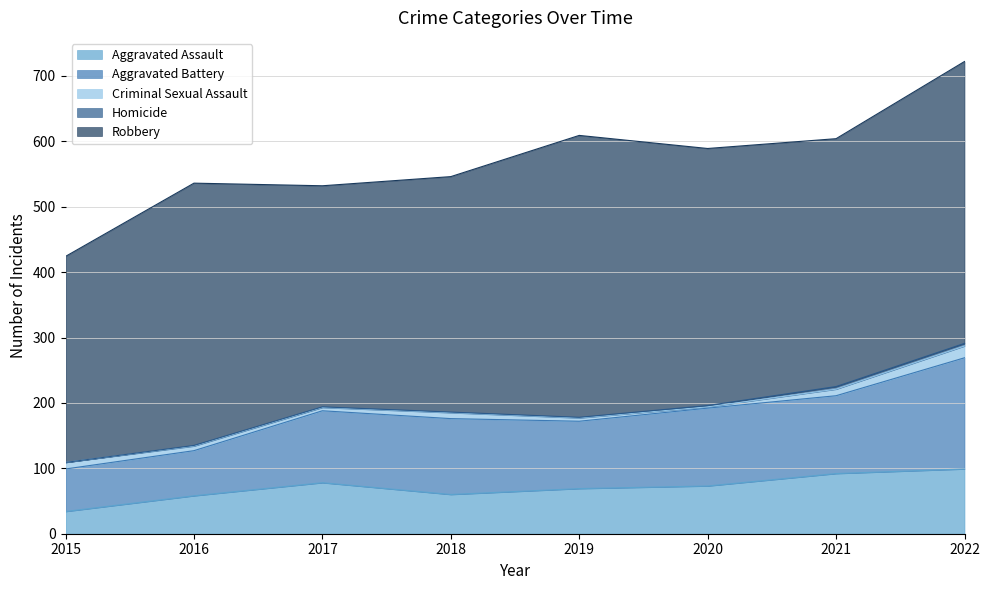

What is the difference between the maximum and minimum values in the Criminal Sexual Assault series?

16